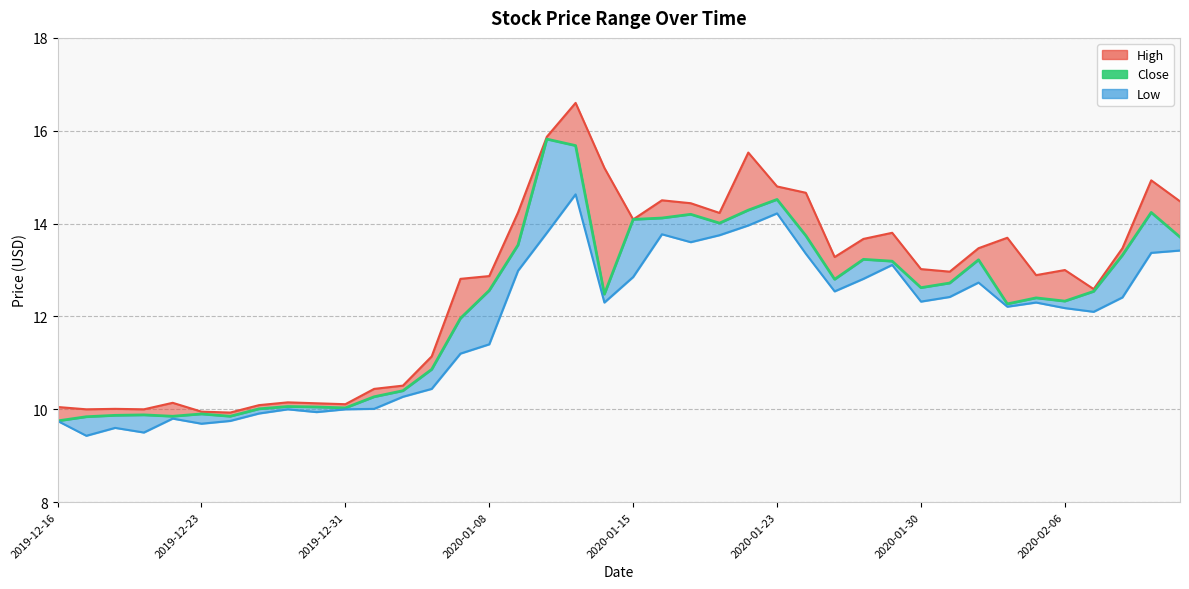

True or false: Low and Close intersect in this chart.

False